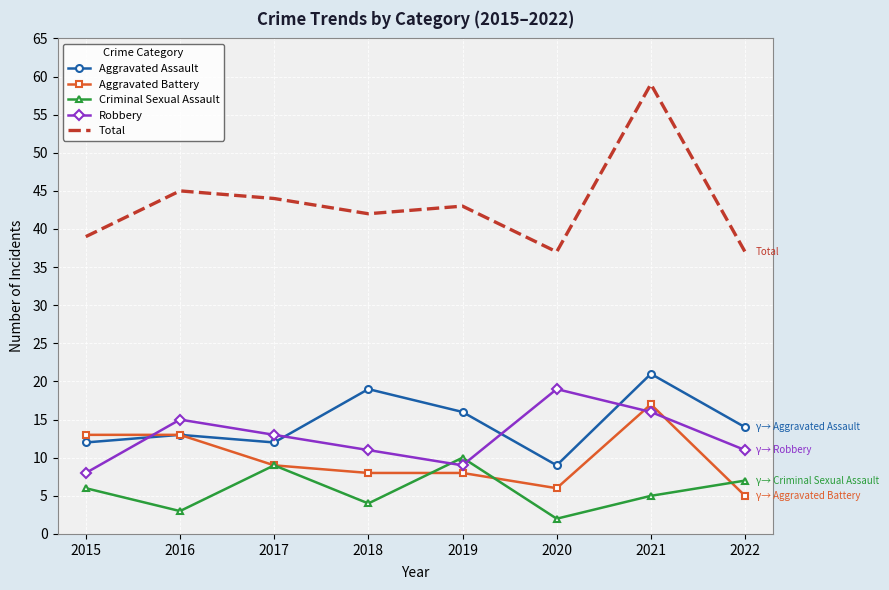

Which category has the lowest value across all series?

2020